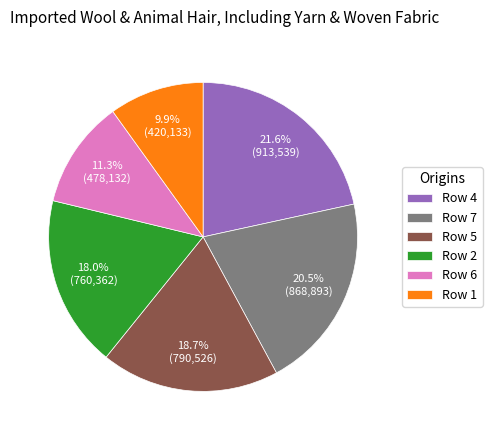

What is the smallest slice in the pie chart?

Row 1